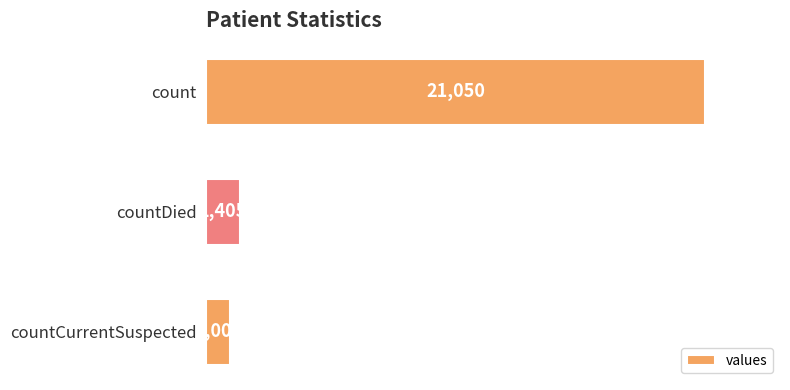

Reading bottom to top, transcribe all the data shown in this chart.

countCurrentSuspected=1006	countDied=1405	count=21050